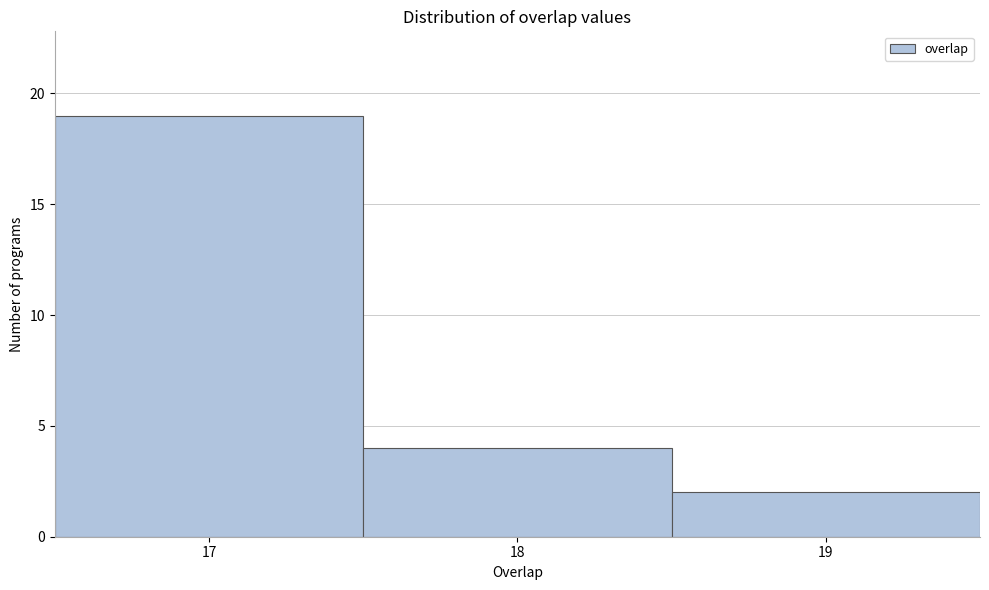

How tall is the bar that spans 17.5 to 18.5 on the x-axis? The values are not printed on the chart, so give them approximately, as read against the axis.

4